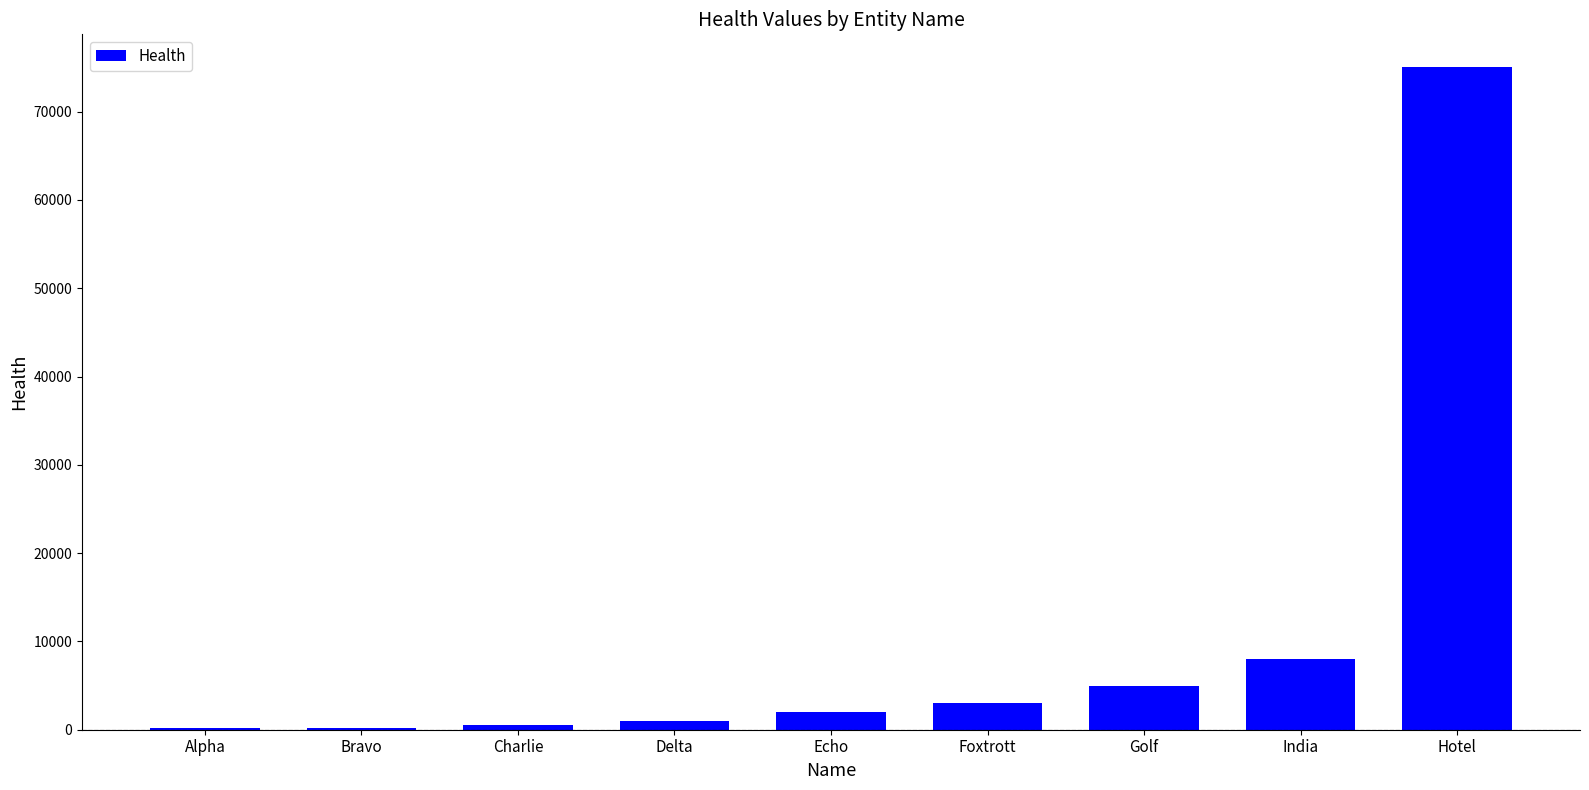

The chart shows a value of 150 at Alpha. True or false?

True